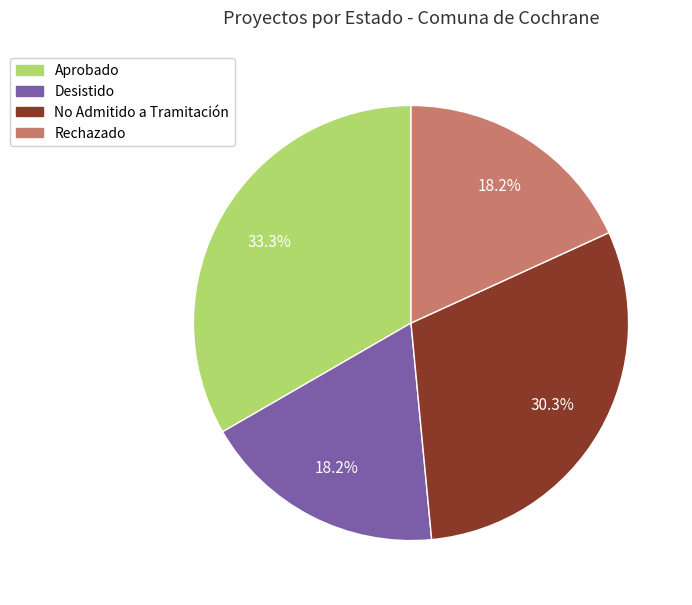

Does Aprobado represent more than half of the total?

No